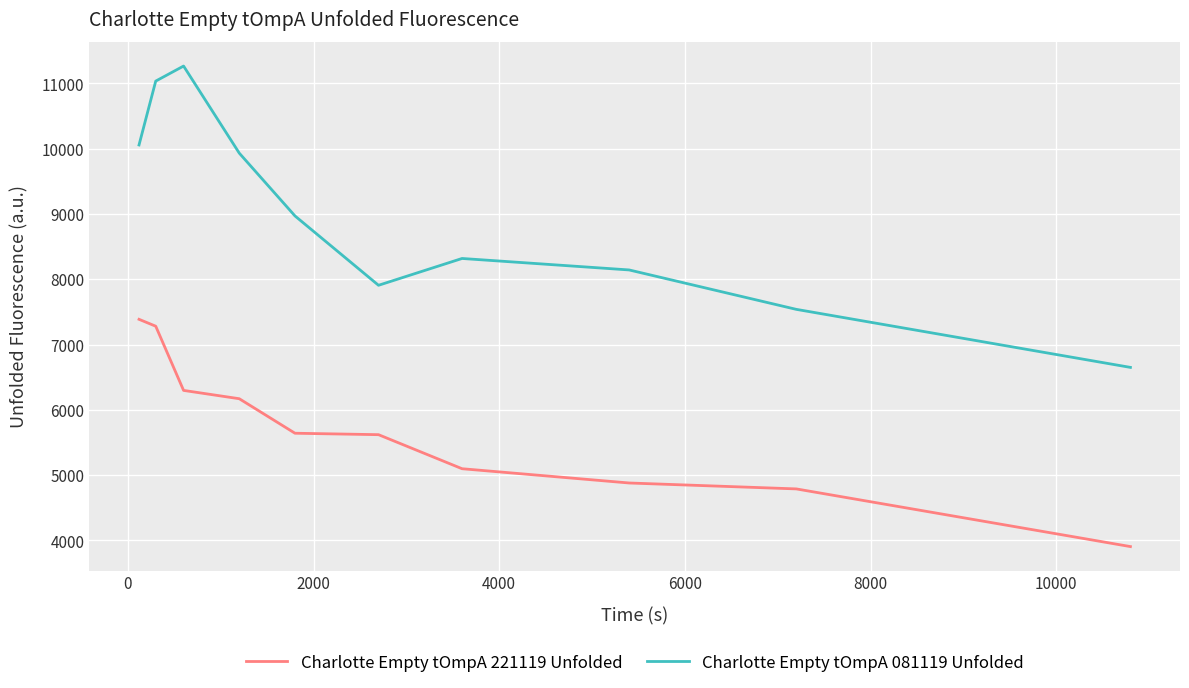

Which series has the widest spread of values?

Charlotte Empty tOmpA 081119 Unfolded